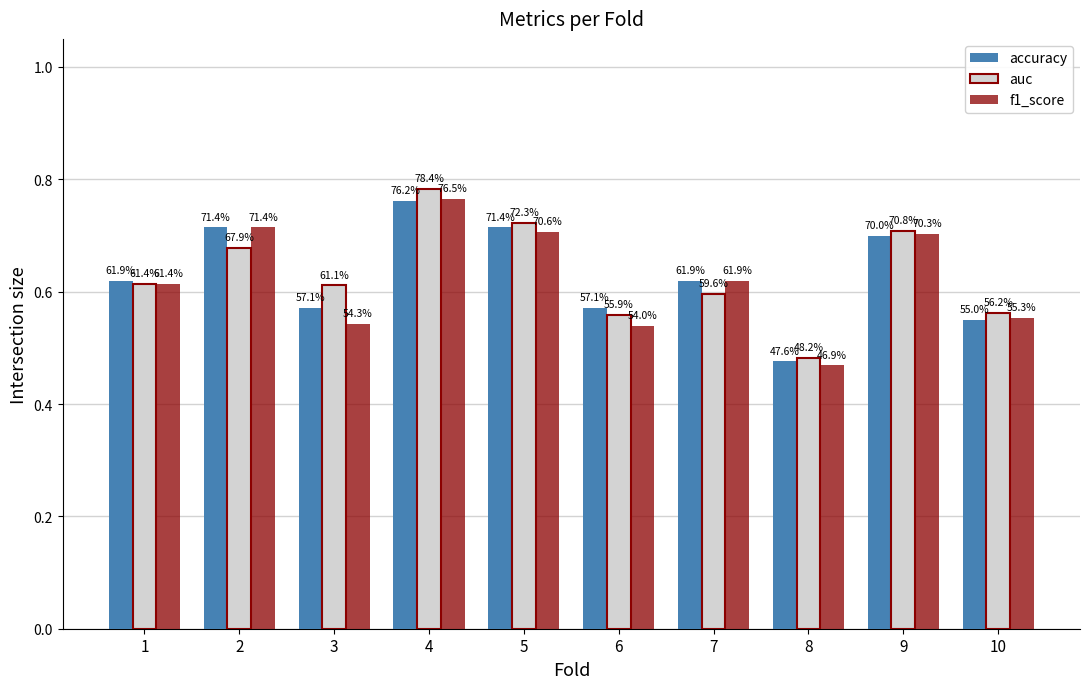

At which category is the sum across all series the highest?

4